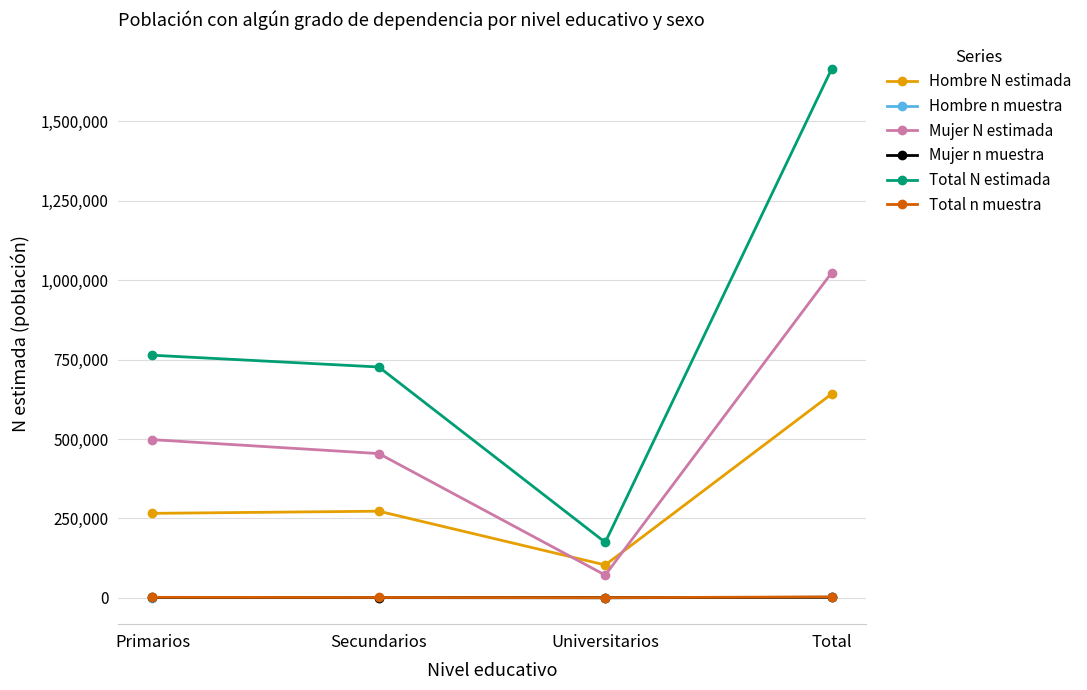

Which category has the lowest value in the Mujer N estimada series?

Universitarios